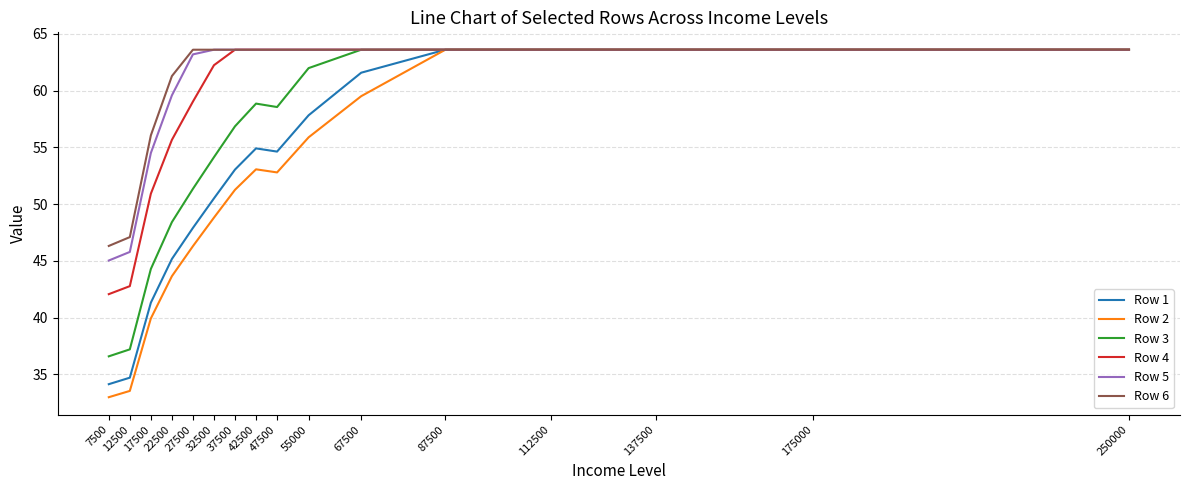

What is the difference between the second highest and second lowest values in the Row 3 series?

26.4